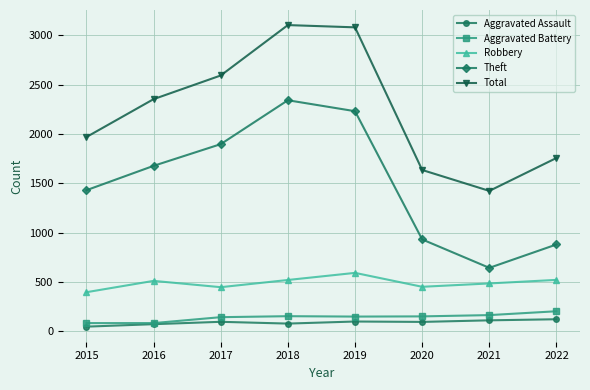

How many values in the Aggravated Battery series are below 150?

4